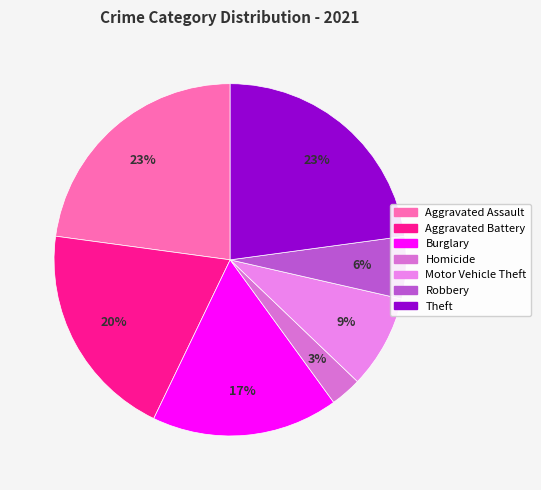

To the nearest percent, what is the average slice percentage?

14%